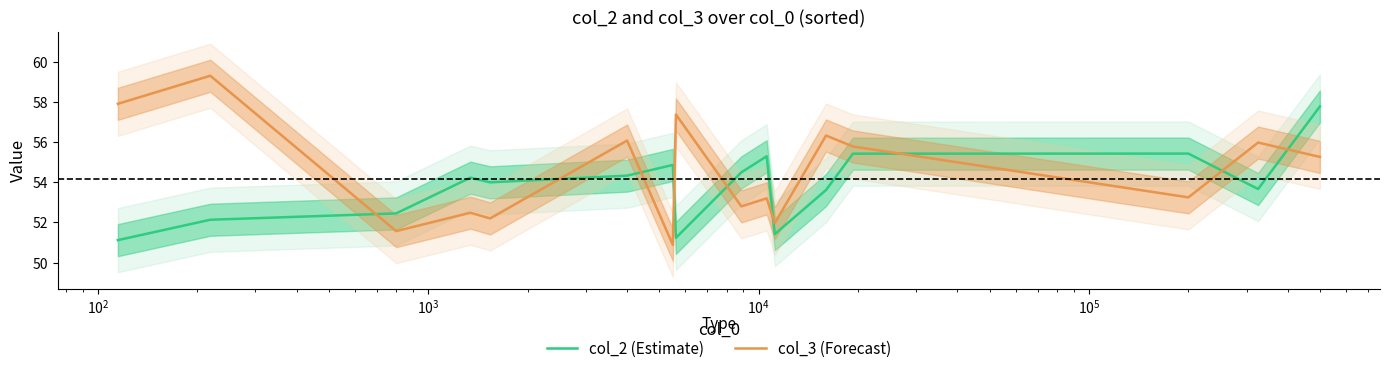

How many intersections are there between col_3 (Forecast) and col_2 (Estimate)?

9